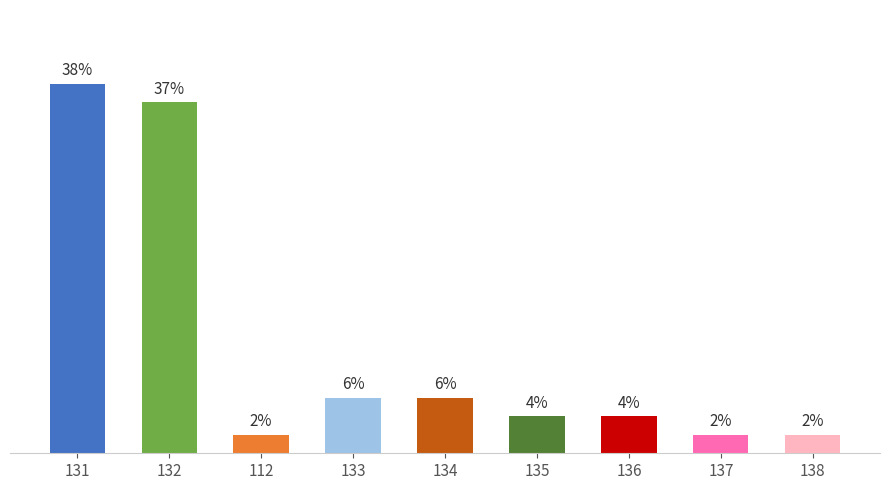

Are the bars horizontal?

No